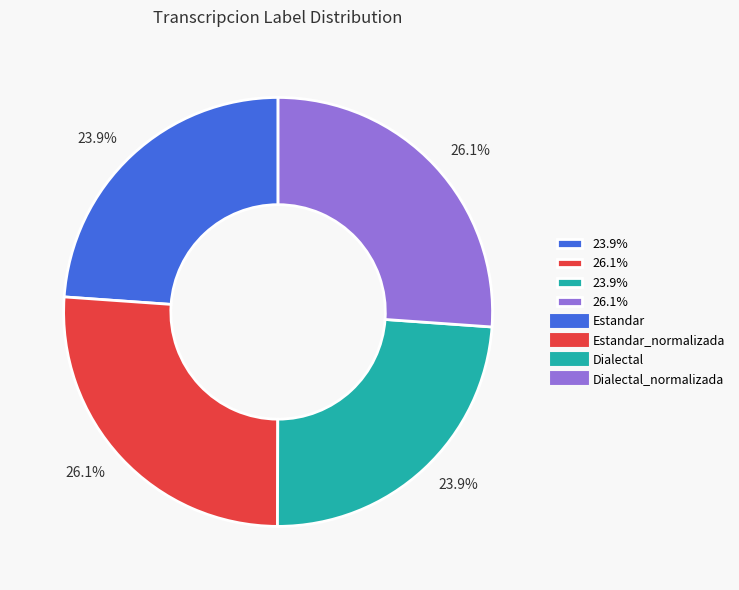

Is there a majority slice in this chart?

No